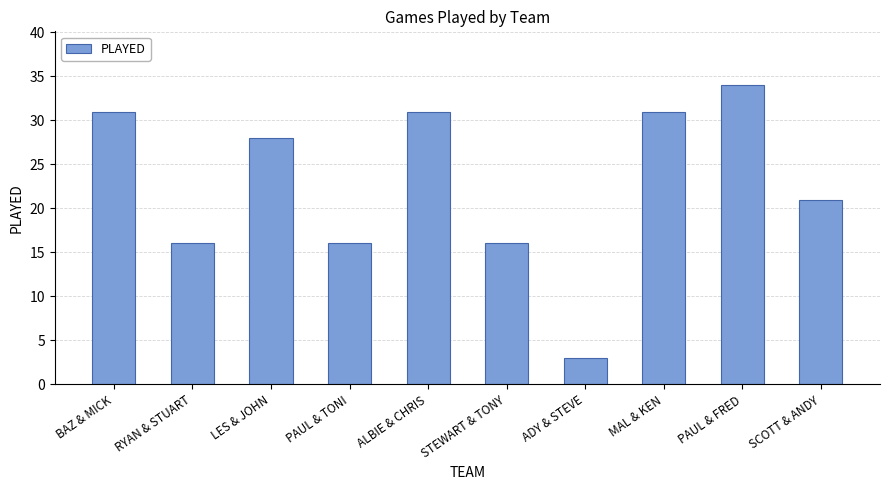

Reading left to right, list all the values displayed in this chart.

31	16	28	16	31	16	3	31	34	21